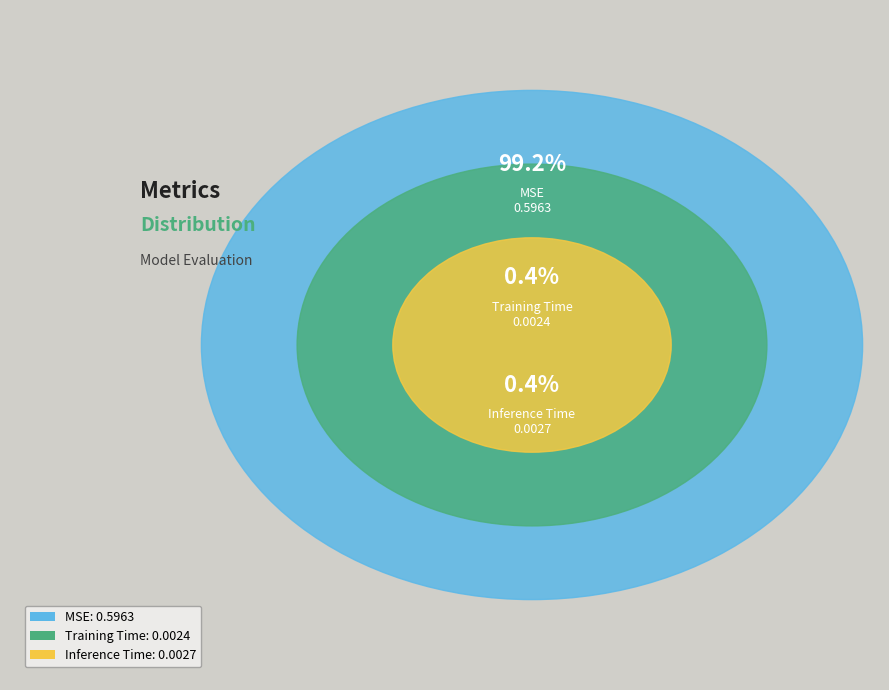

What is the majority slice?

MSE